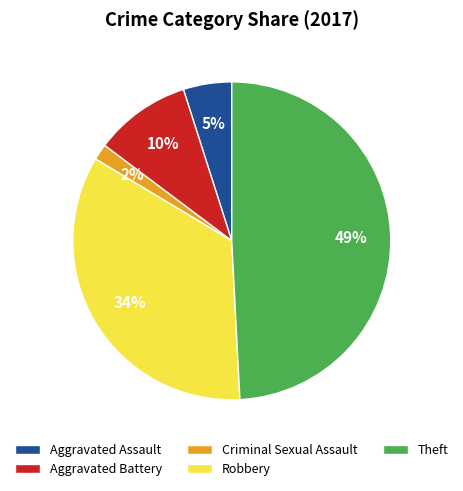

To the nearest percent, what percentage of the pie is Aggravated Assault?

5%